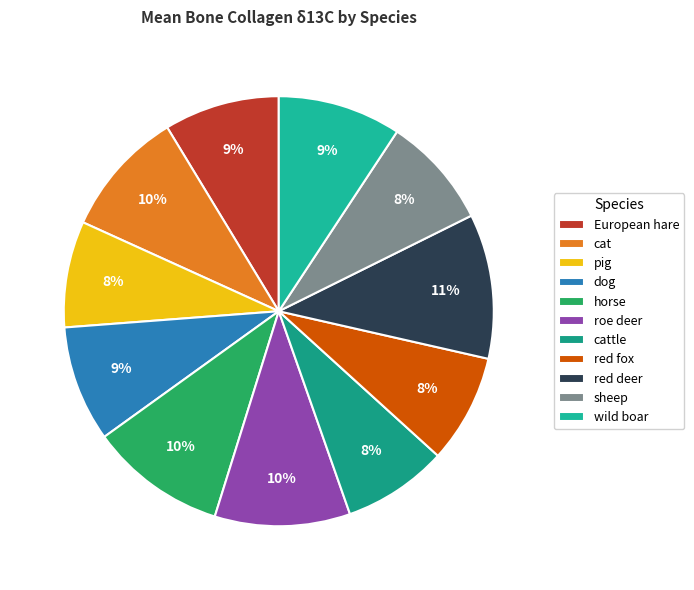

How many slices are in this pie chart?

11